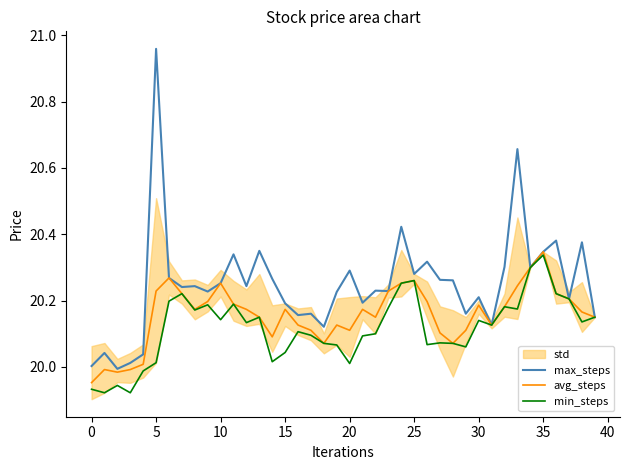

True or false: avg_steps and max_steps cross at least once.

False